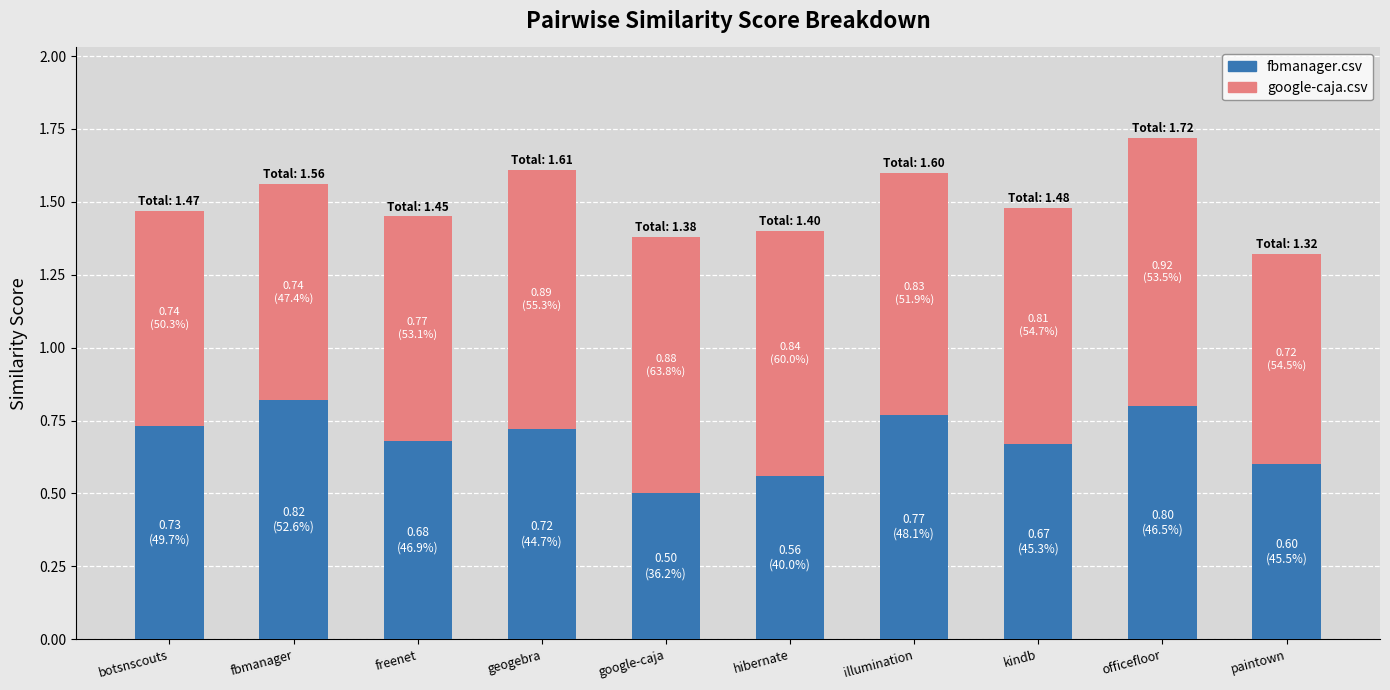

What is the minimum value for fbmanager.csv?

0.5